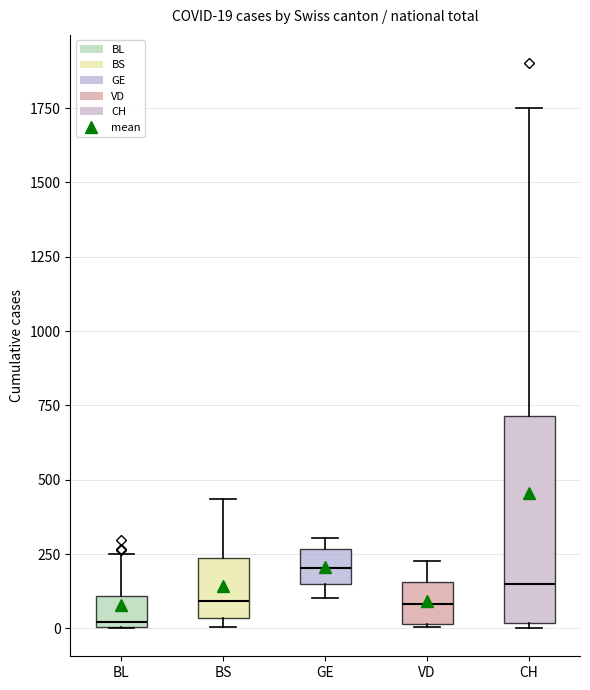

Which box's median line is the highest?

GE